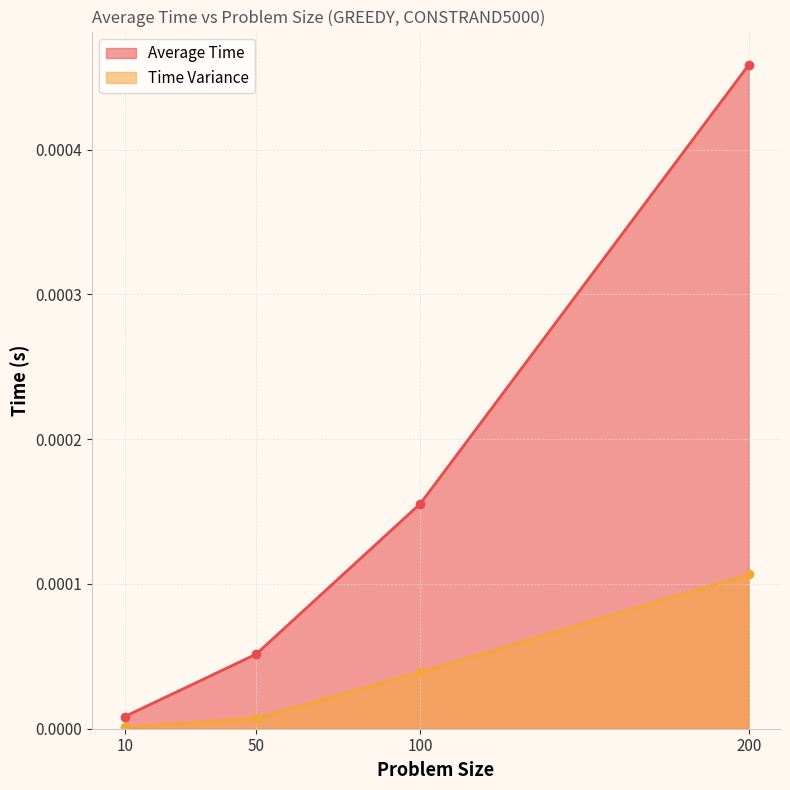

What are all the series names shown in the legend?

Average Time (line), Time Variance (line)